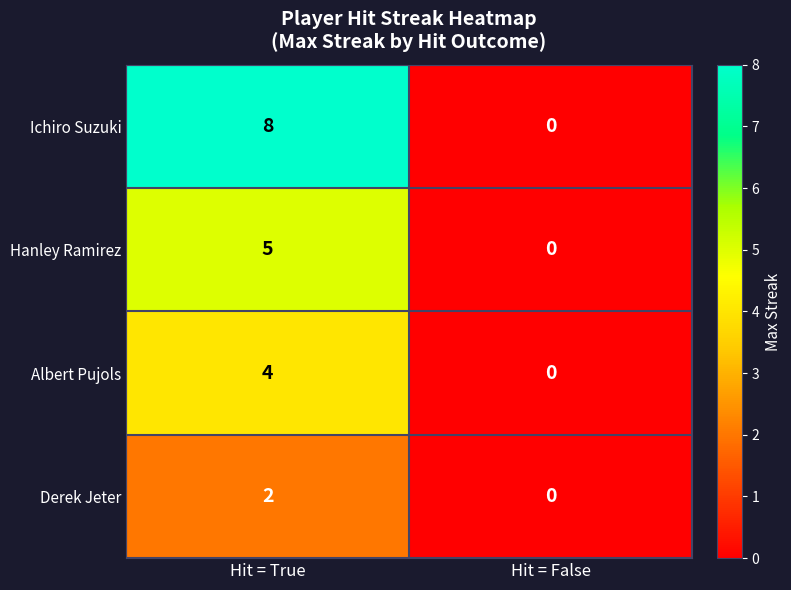

At how many categories does at least one series exceed 7?

1